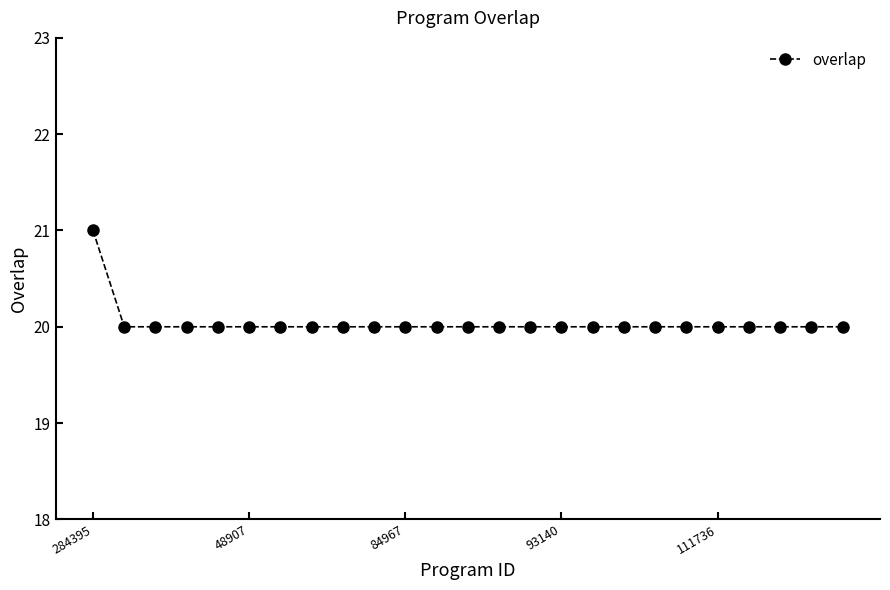

What is the value of the 7th point from the left?

20